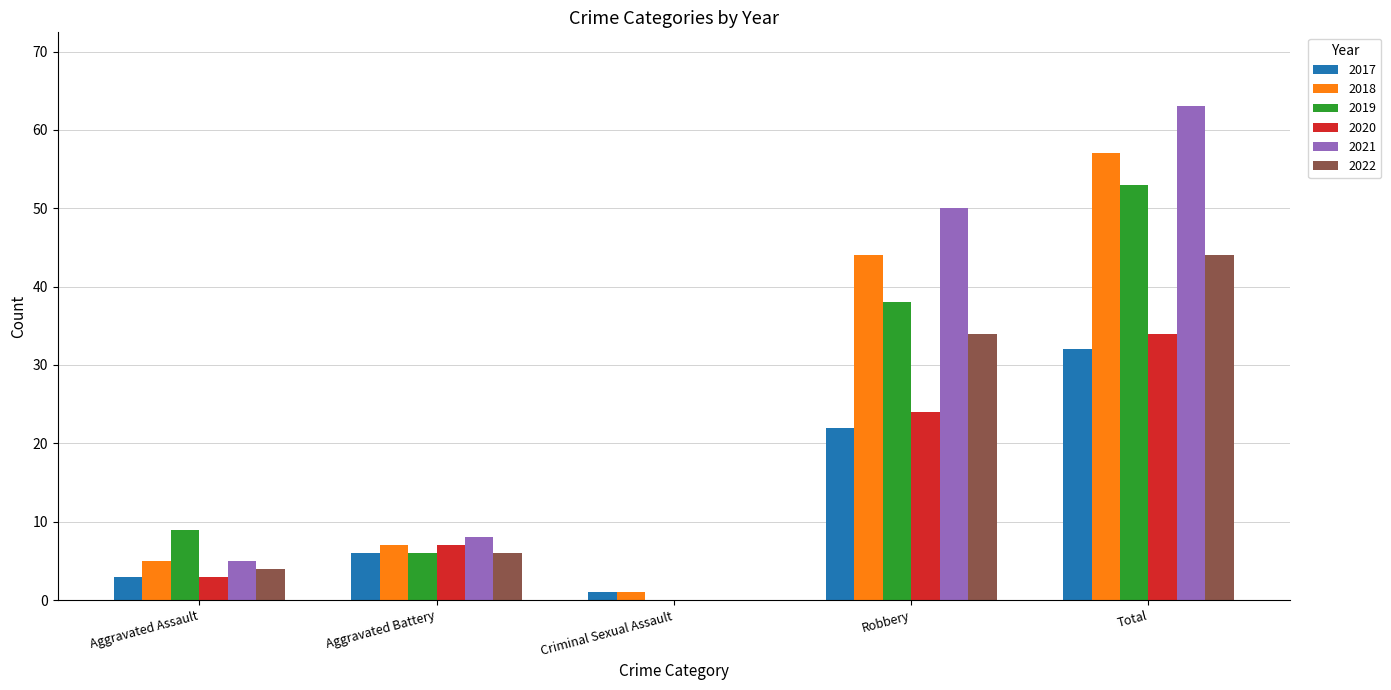

What is the sum of all 2022 values?

88